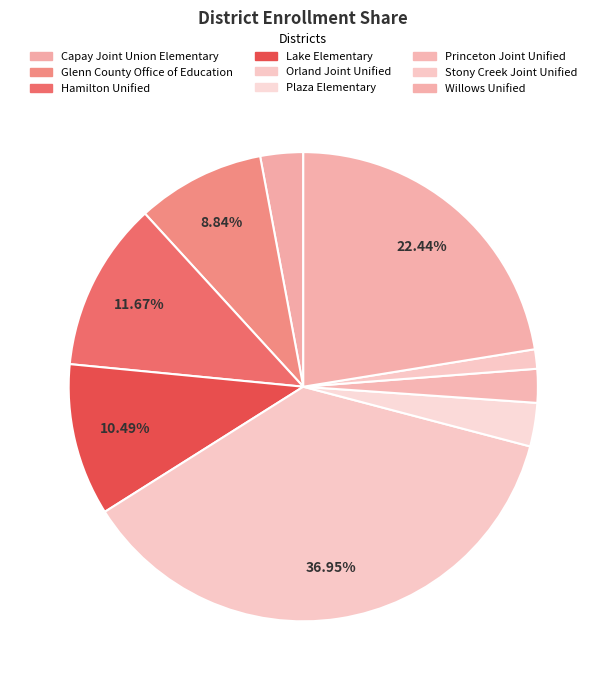

True or false: Willows Unified accounts for 22% of the total.

True